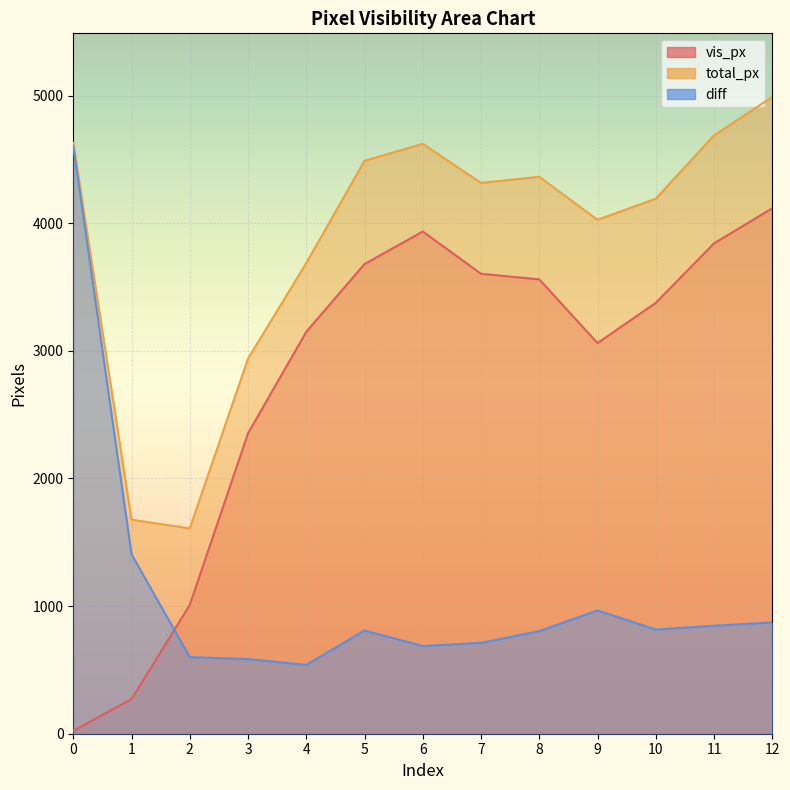

Is it true that total_px equals 4738 at 3?

False